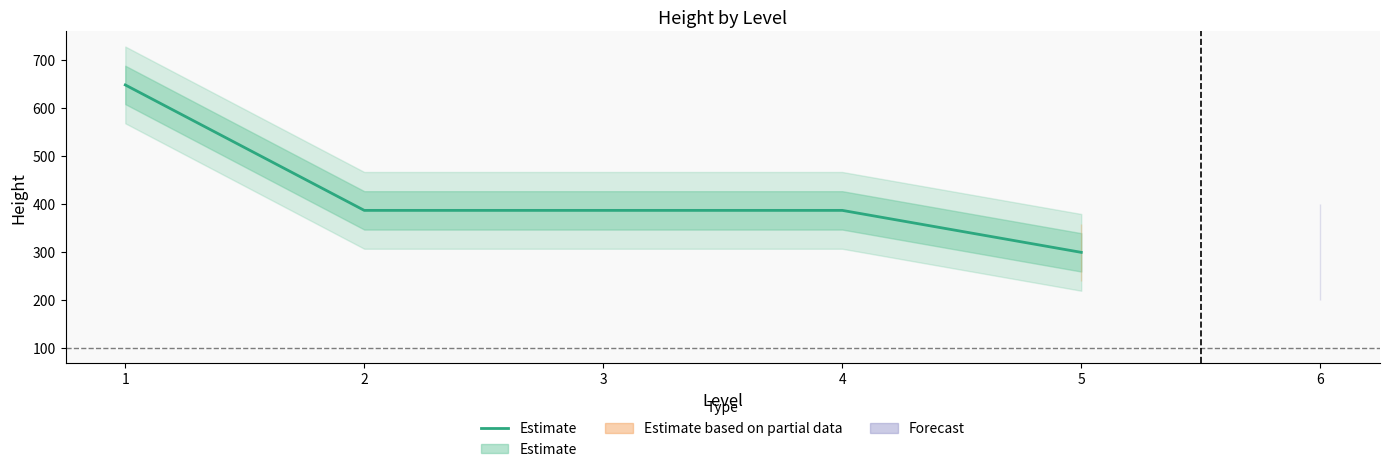

At which label is the value closest to 473?

2